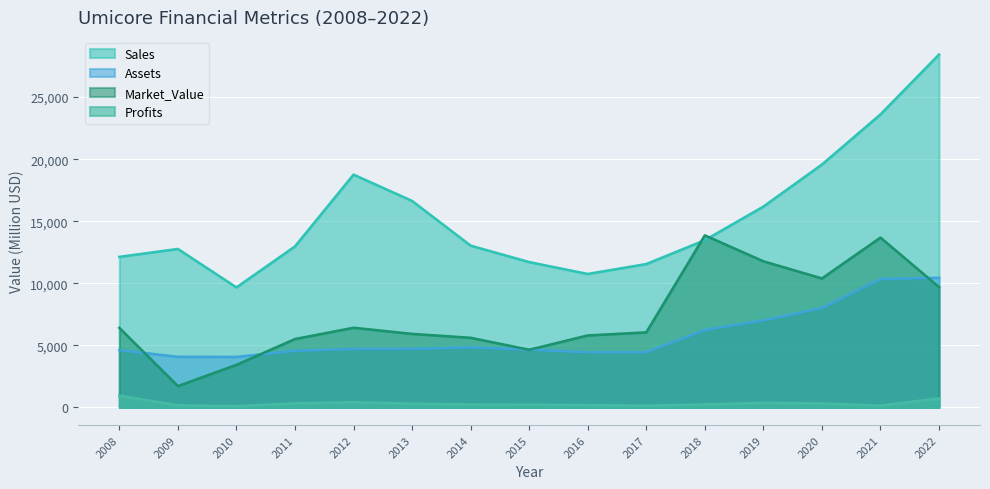

Which series changed the most between 2017 and 2021?

Sales